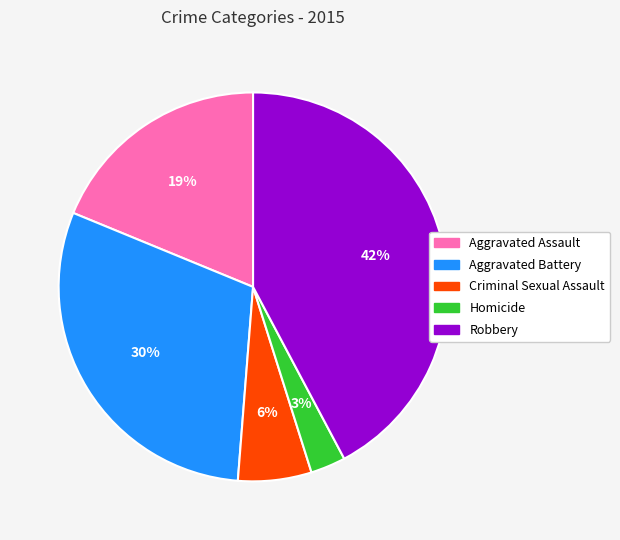

Is the sum of Homicide and Aggravated Assault greater than half?

No